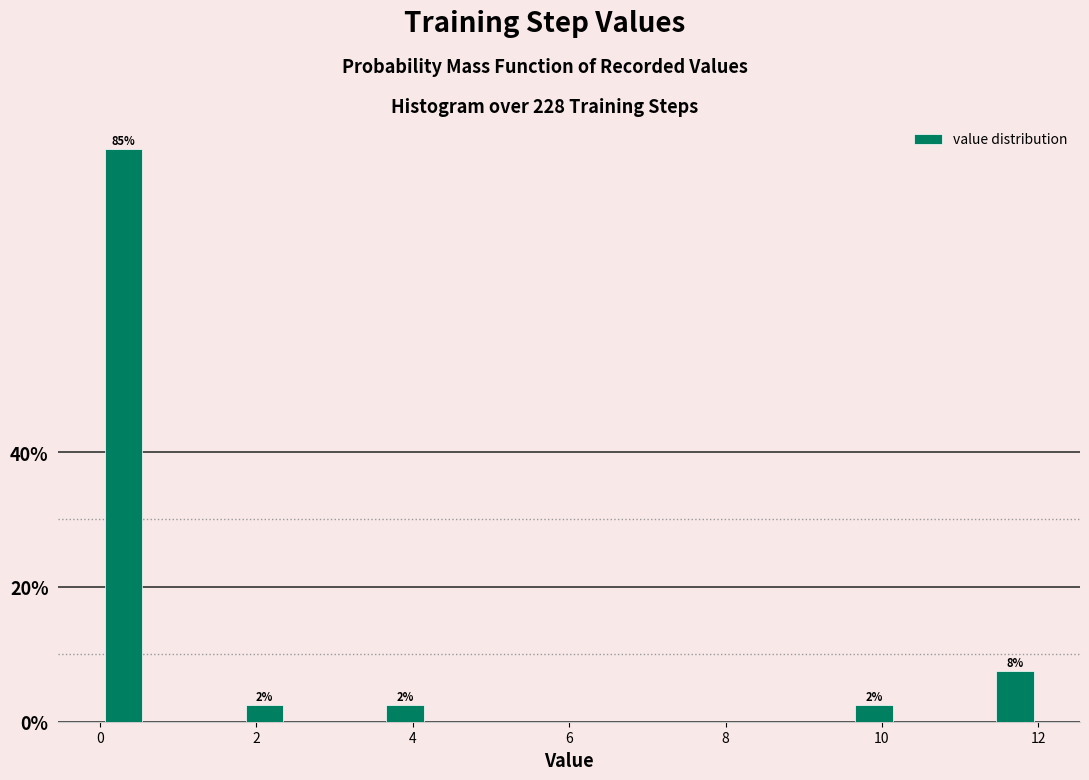

Read against the x-axis, roughly where is the centre of the tallest bar?

0.4